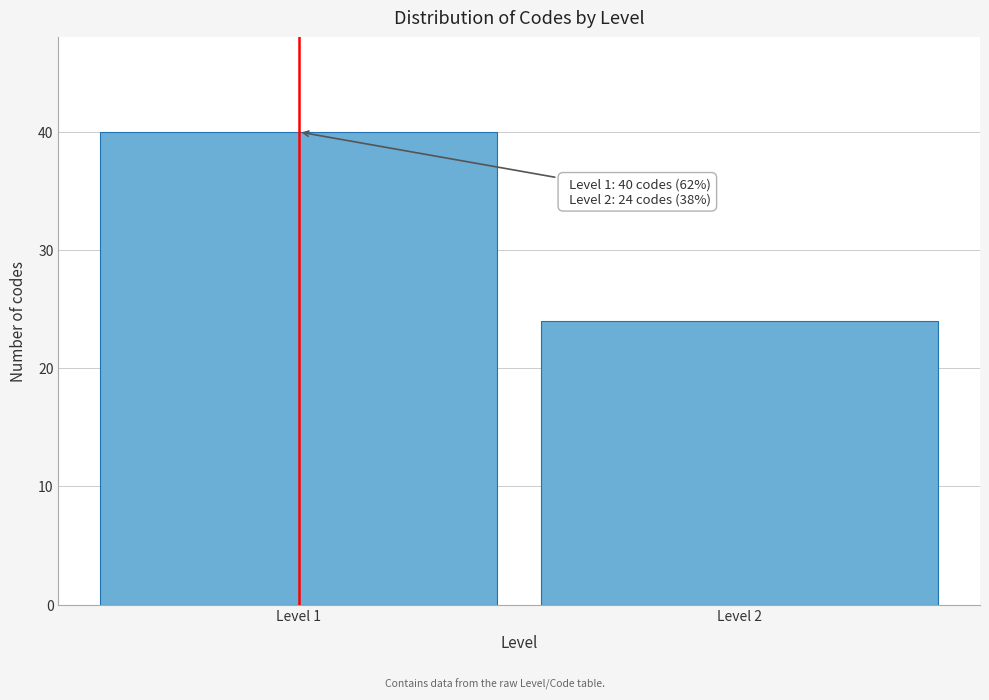

Reading right to left, what are all the values shown in this chart?

24	40